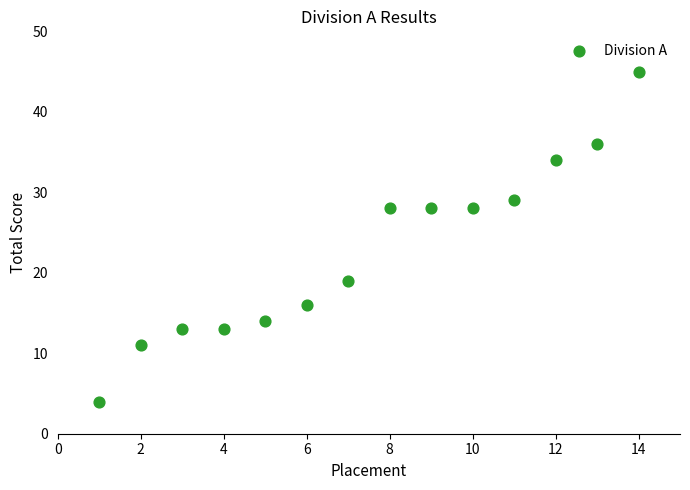

What is the range of X values (max minus min)?

13